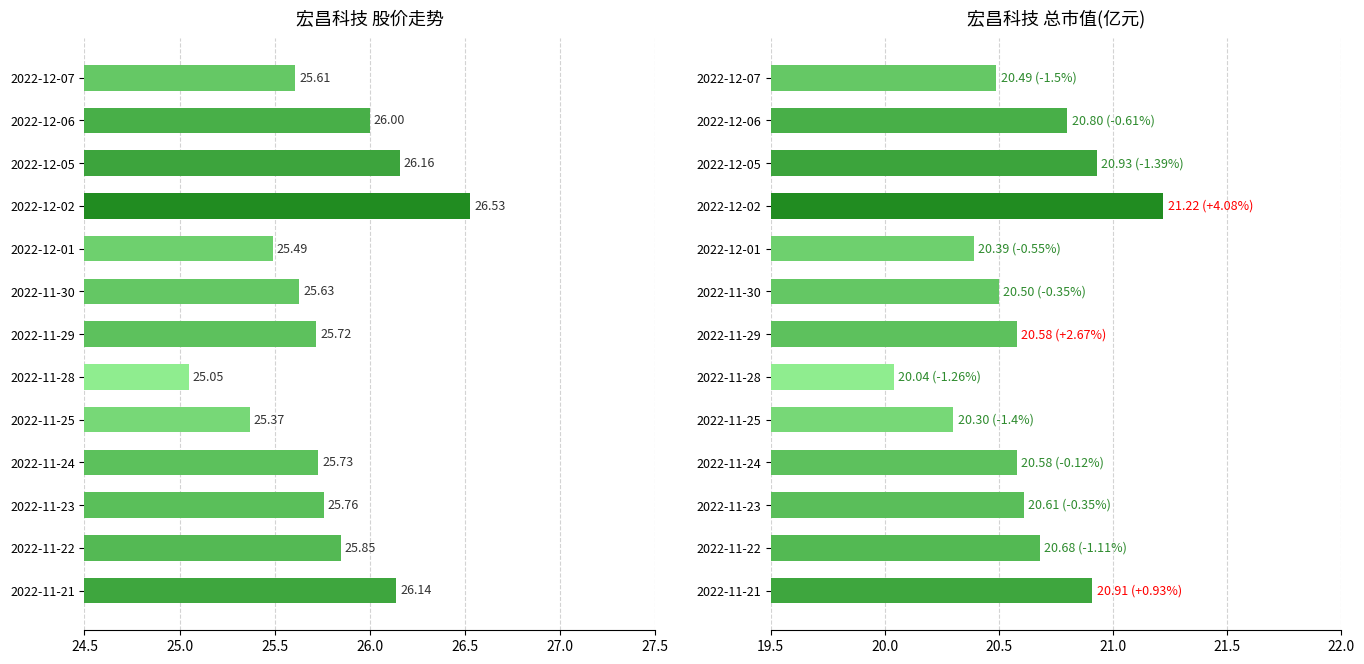

True or false: 价格 has a value of 43.0 at 2022-11-28.

False